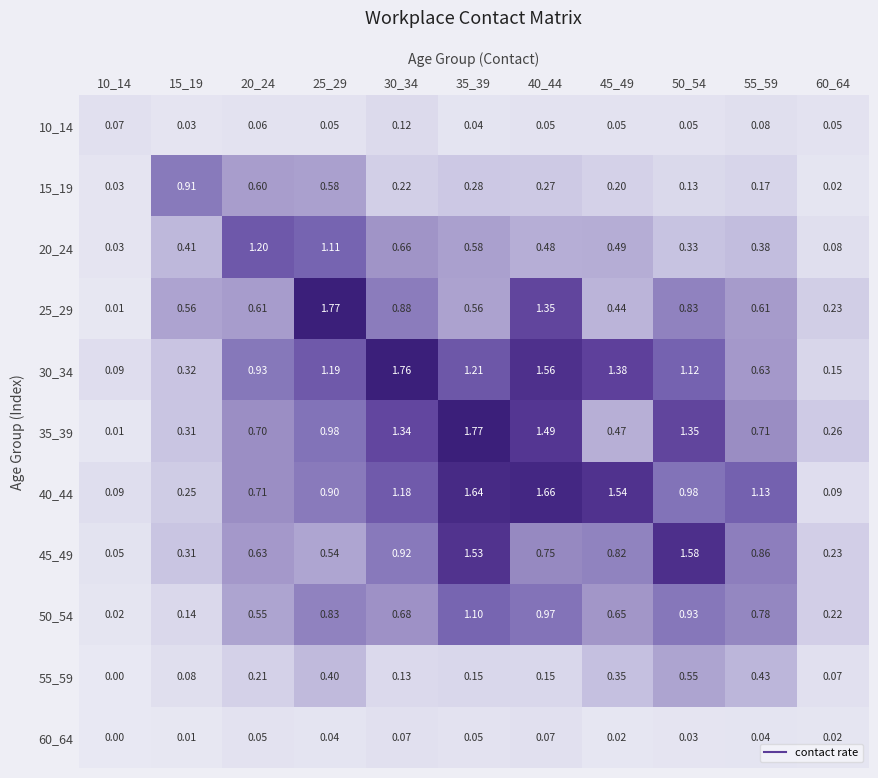

Is the value of 60_64 at 30_34 greater than the value of 55_59 at 10_14?

Yes